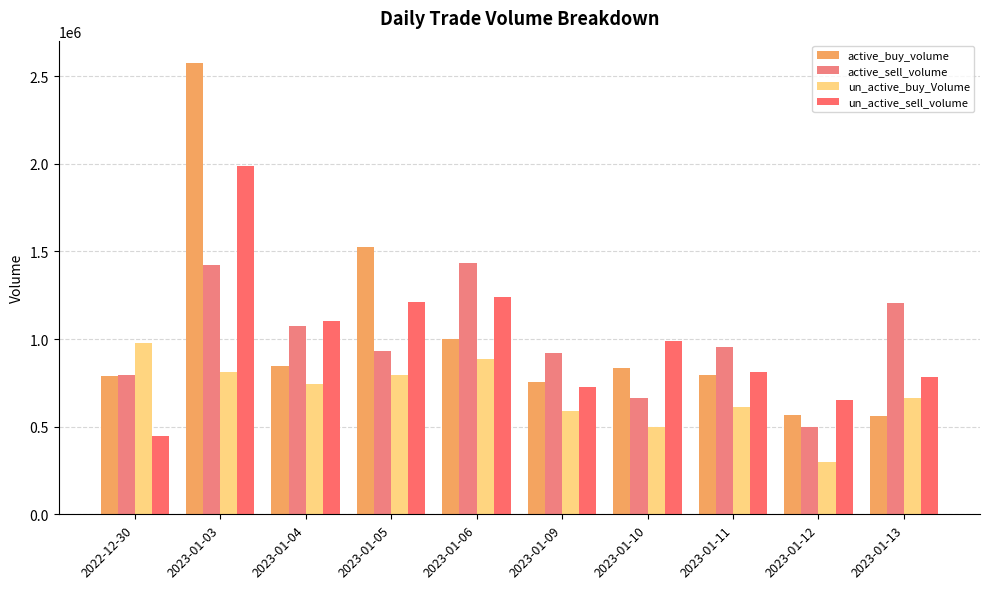

Which series has the largest total across all categories?

active_buy_volume